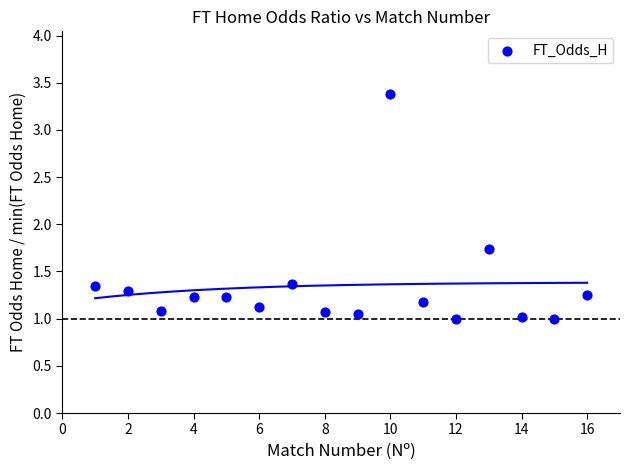

What is the range of X values (max minus min)?

15.0